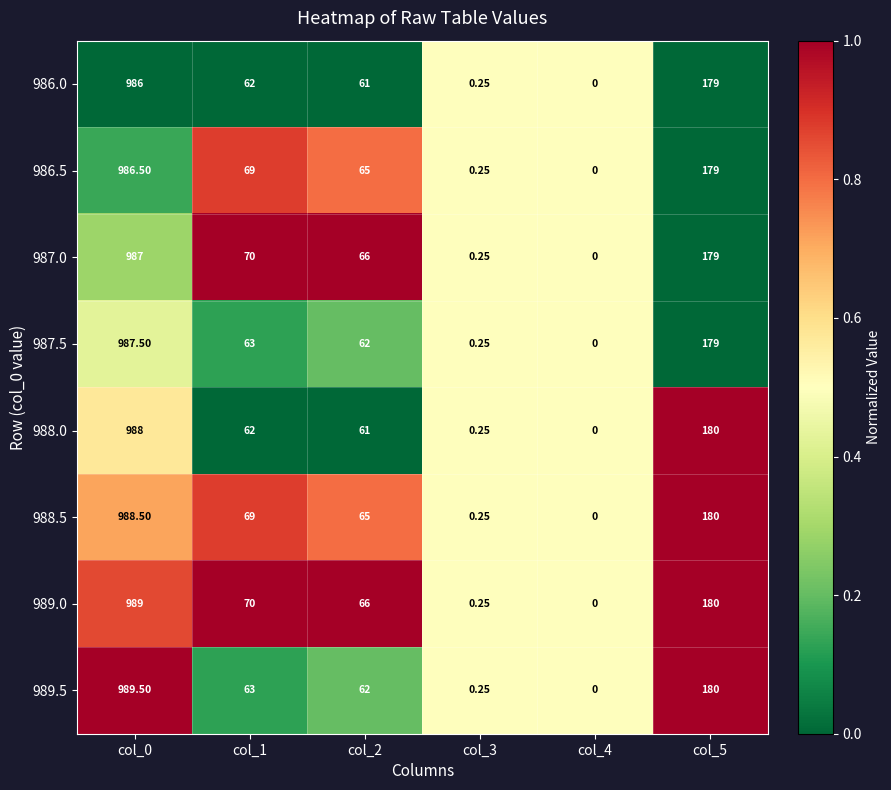

Between col_0 and col_1, which series saw the biggest shift?

989.5